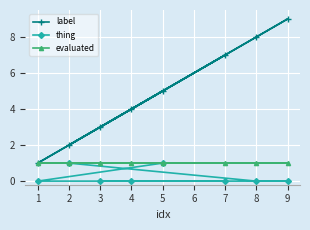

Between 4 and 7, which series saw the biggest shift?

label